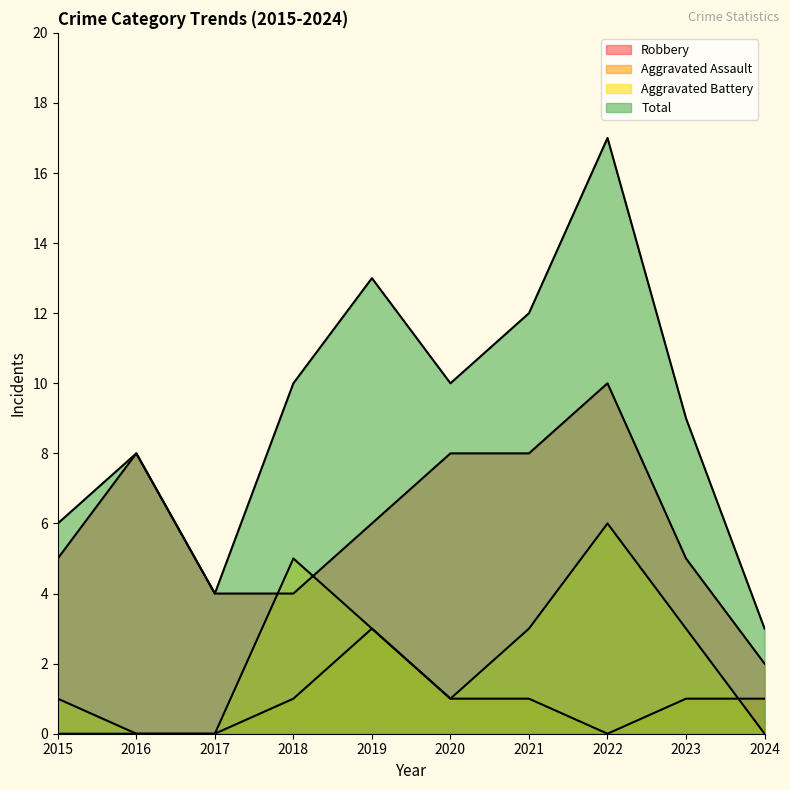

How many lines are shown in the chart?

4